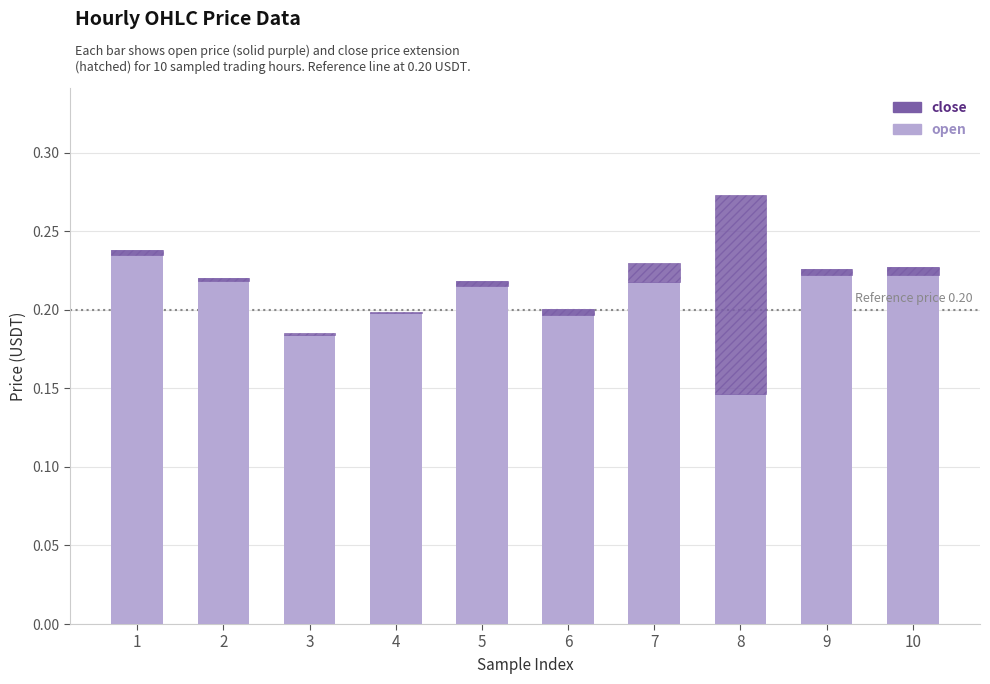

Reading left to right, list all the values displayed in this chart.

open: 1=0.2	2=0.2	3=0.2	4=0.2	5=0.2	6=0.2	7=0.2	8=0.1	9=0.2	10=0.2
close: 1=0.0	2=0.0	3=0.0	4=0.0	5=0.0	6=0.0	7=0.0	8=0.1	9=0.0	10=0.0